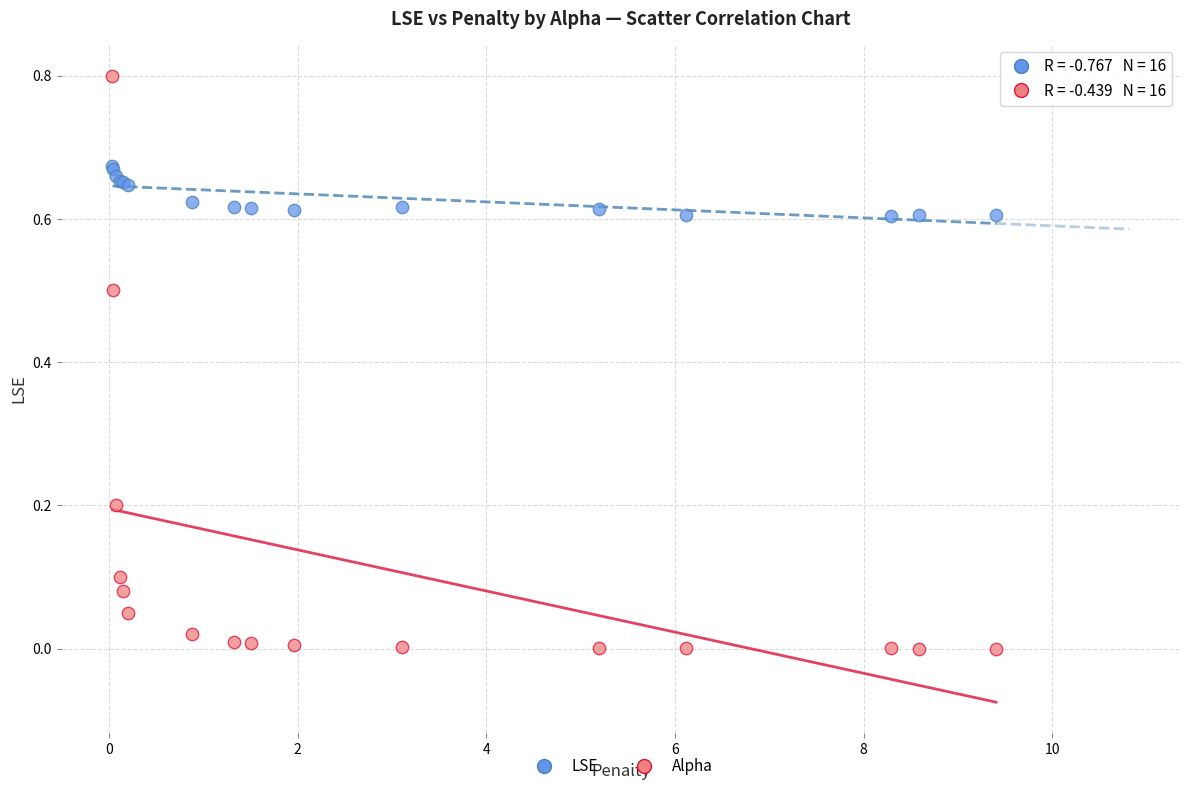

Which series reaches the maximum Y coordinate?

Alpha